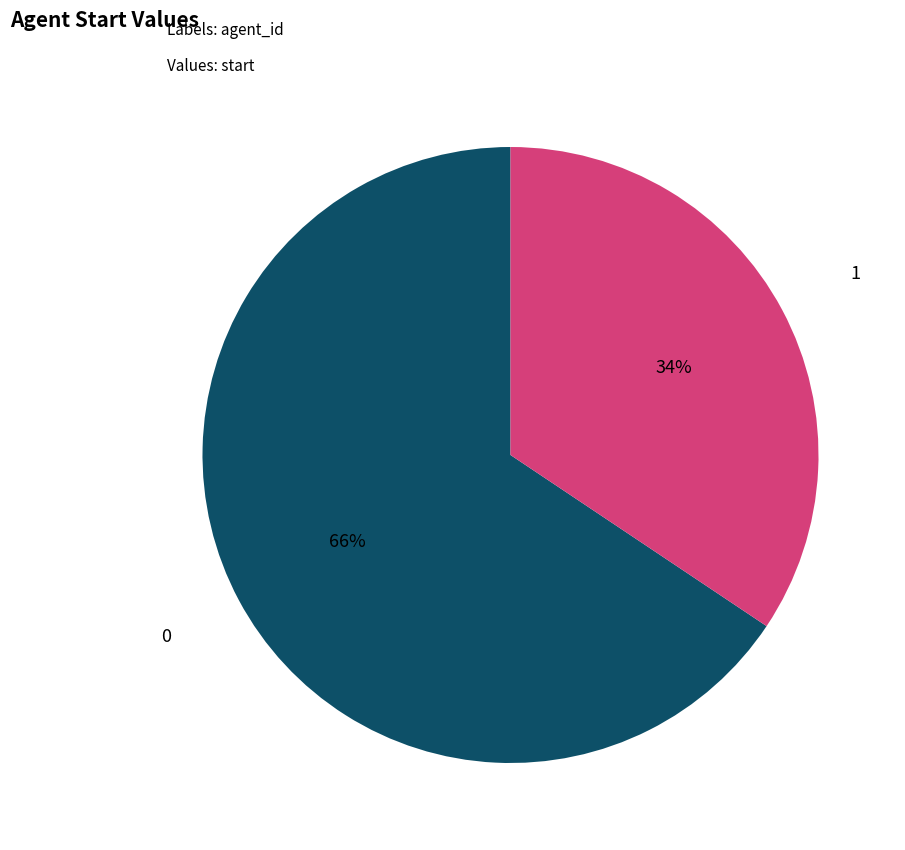

Is the sum of 0 and 1 greater than half?

Yes